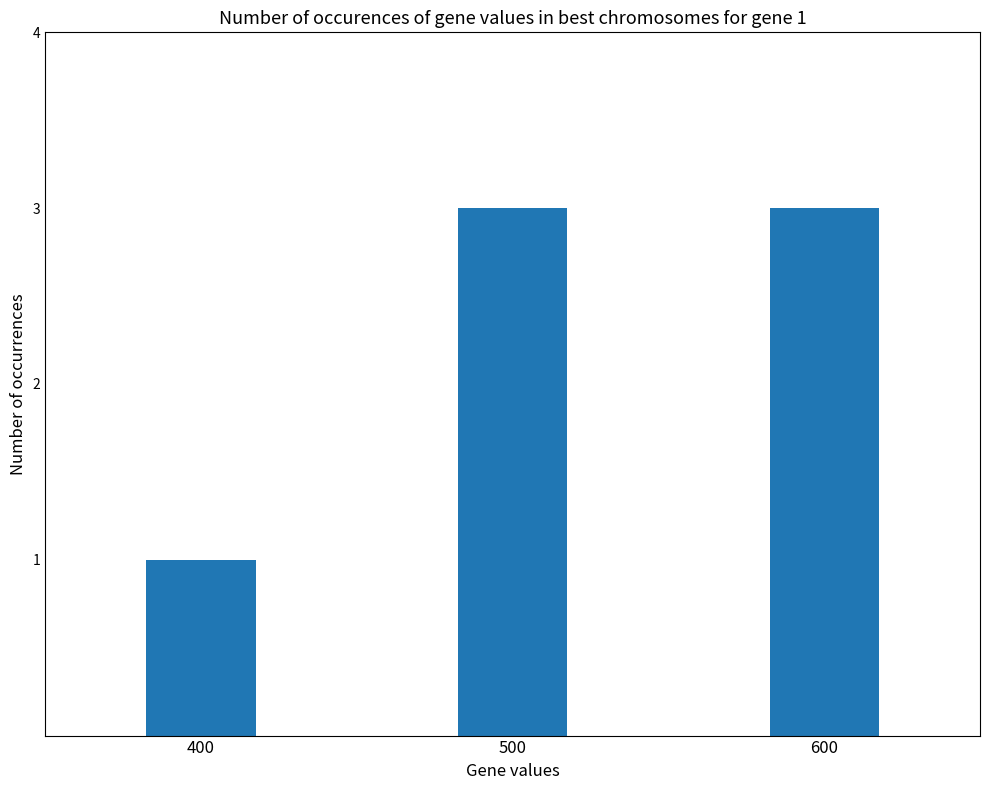

What is the change in value from 400 to 500?

+2